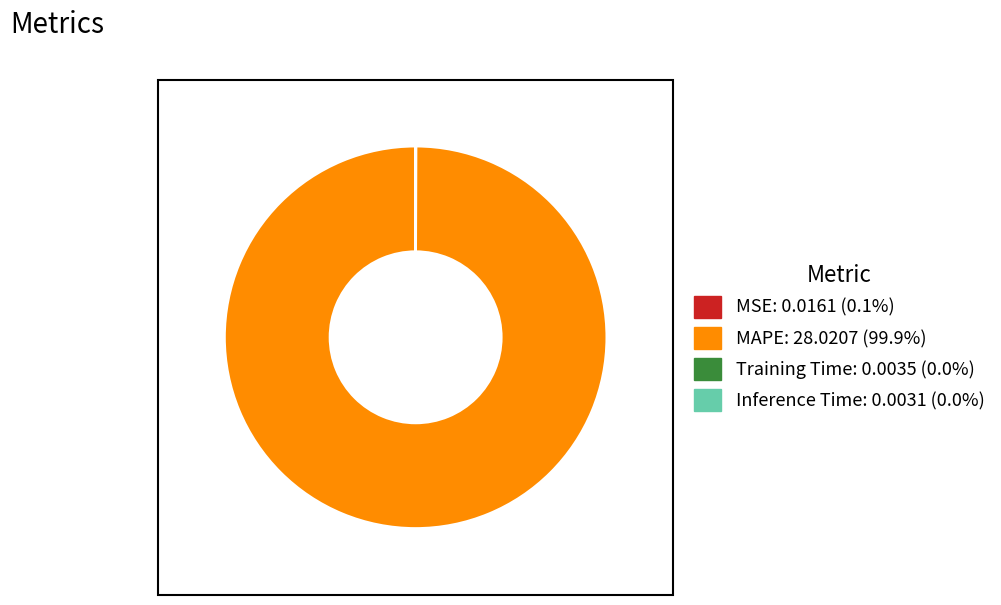

Is MAPE the majority of the pie?

Yes